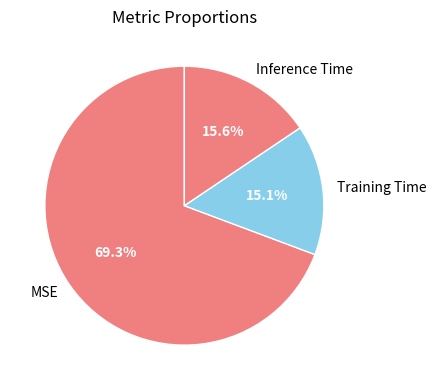

Which category has the biggest portion of the pie?

MSE